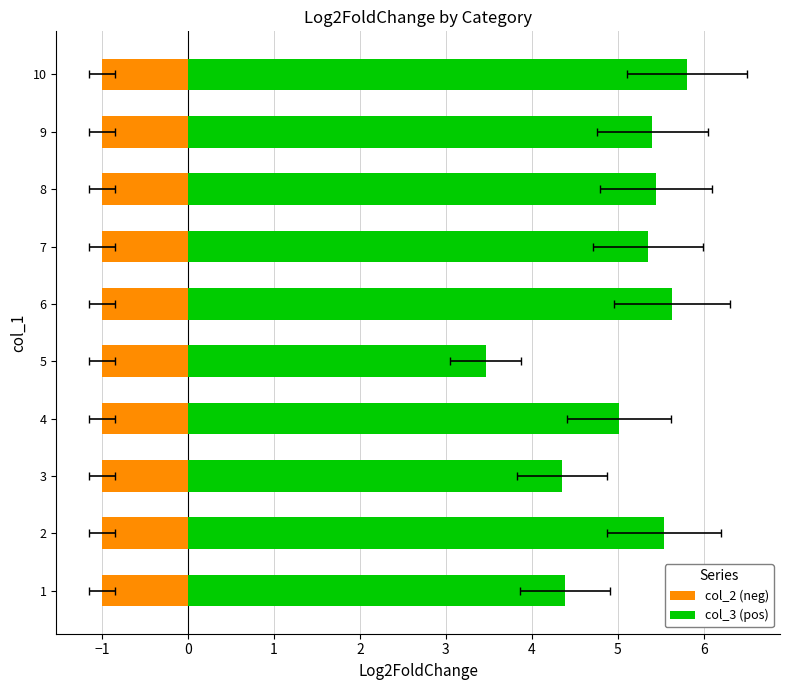

Reading left to right, what are all the values shown in this chart?

col_2 (neg): 0.6	0.6	0.6	0.6	0.6	0.6	0.6	0.6	0.6	0.6
col_3 (pos): 4.4	5.5	4.4	5.0	3.5	5.6	5.3	5.4	5.4	5.8